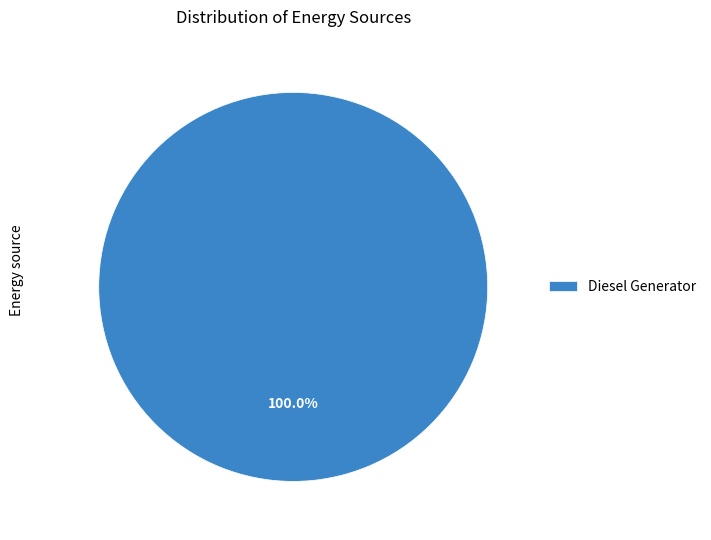

Does Diesel Generator represent more than half of the total?

Yes